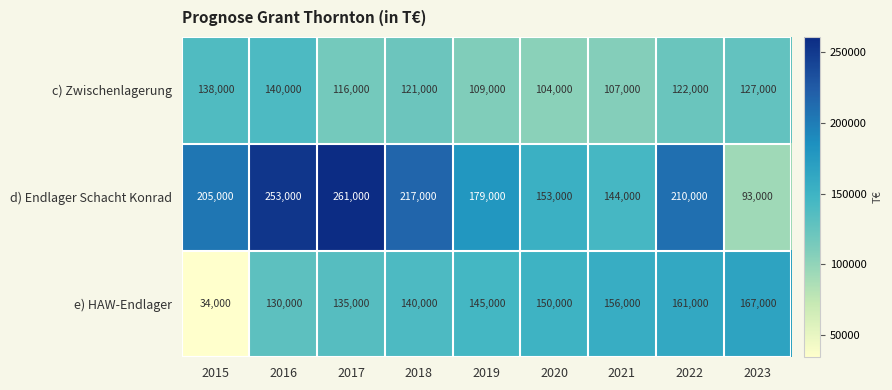

Reading left to right, transcribe all the data shown in this chart.

c) Zwischenlagerung: 2015=138000	2016=140000	2017=116000	2018=121000	2019=109000	2020=104000	2021=107000	2022=122000	2023=127000
d) Endlager Schacht Konrad: 2015=205000	2016=253000	2017=261000	2018=217000	2019=179000	2020=153000	2021=144000	2022=210000	2023=93000
e) HAW-Endlager: 2015=34000	2016=130000	2017=135000	2018=140000	2019=145000	2020=150000	2021=156000	2022=161000	2023=167000